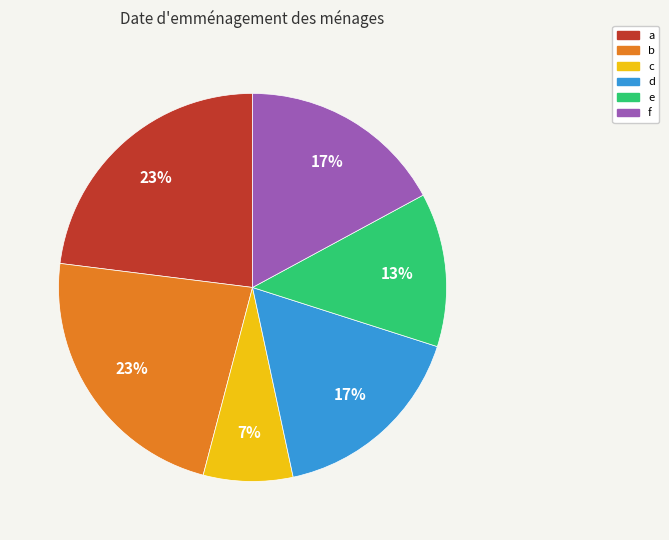

What percentage is the d slice, to the nearest percent?

17%